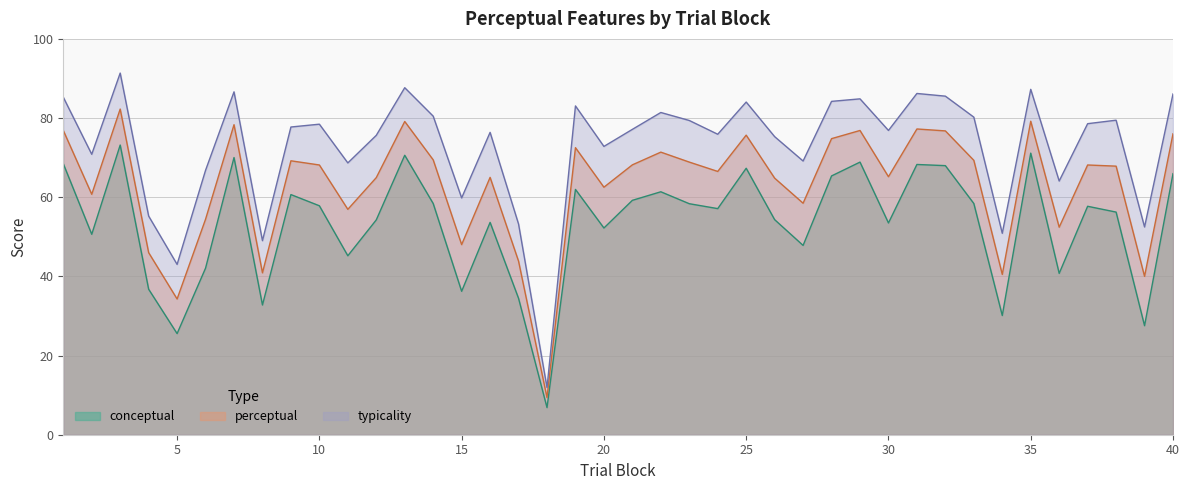

What is the total value across all series at 14?

208.3